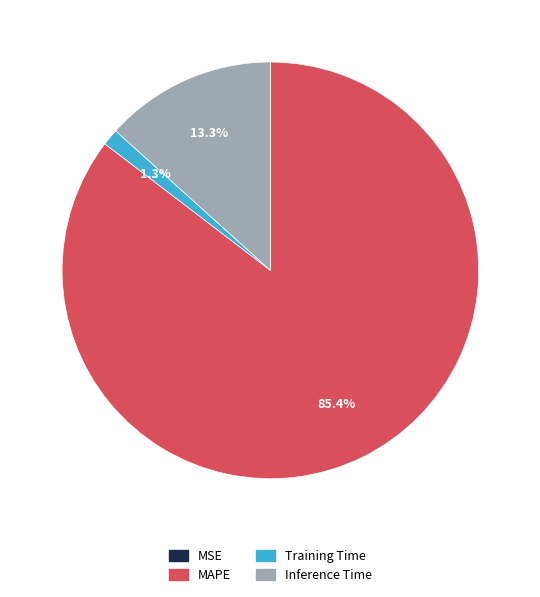

Is it true that MAPE is 73% of the pie?

False